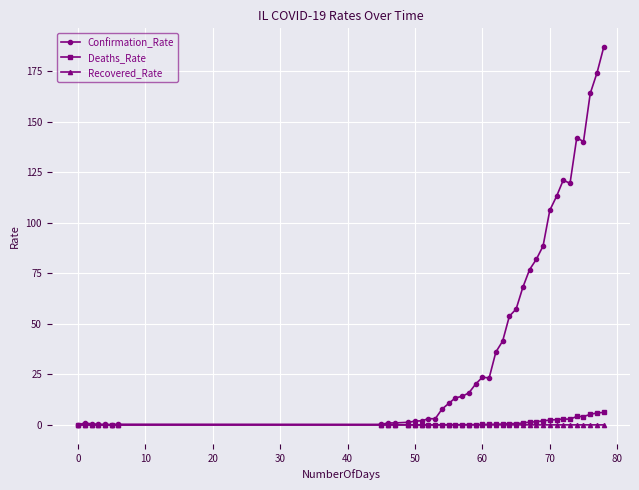

Which series has the largest total across all categories?

Confirmation_Rate